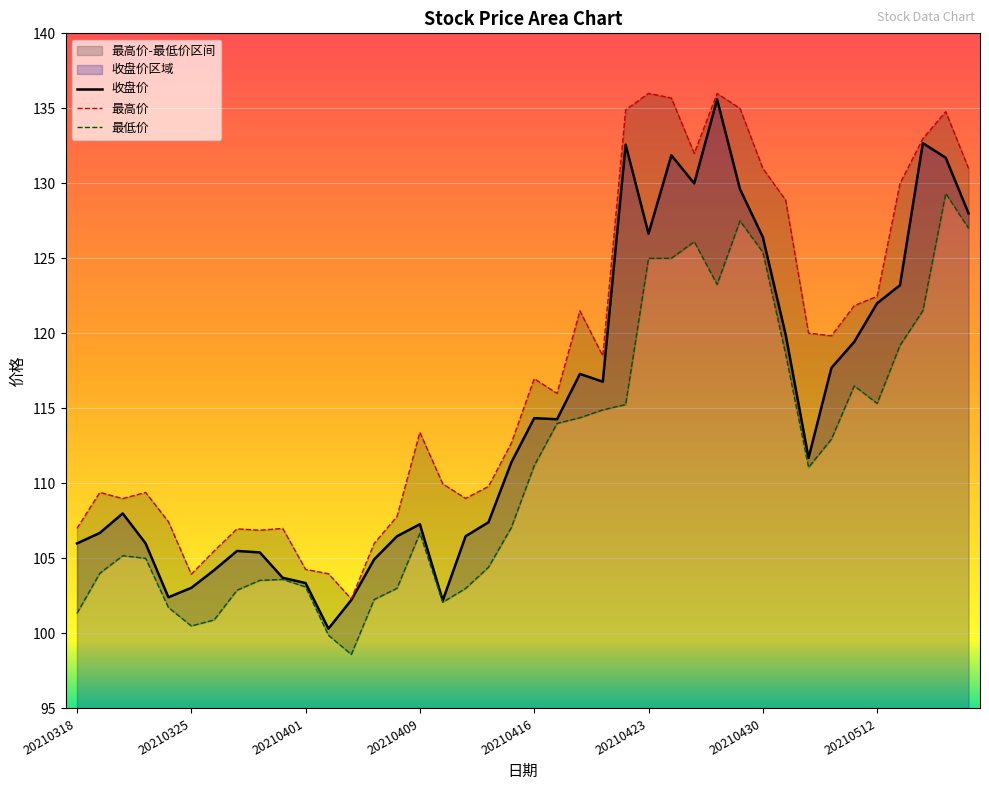

What is the highest value of the 最低价 series?

129.3